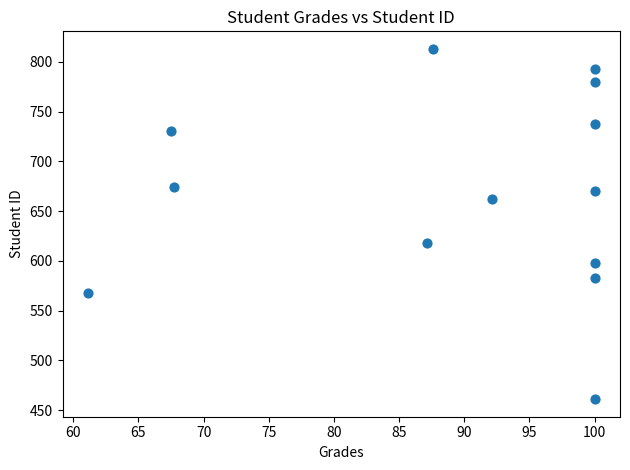

What Y value in the scatter plot is closest to 637?

618